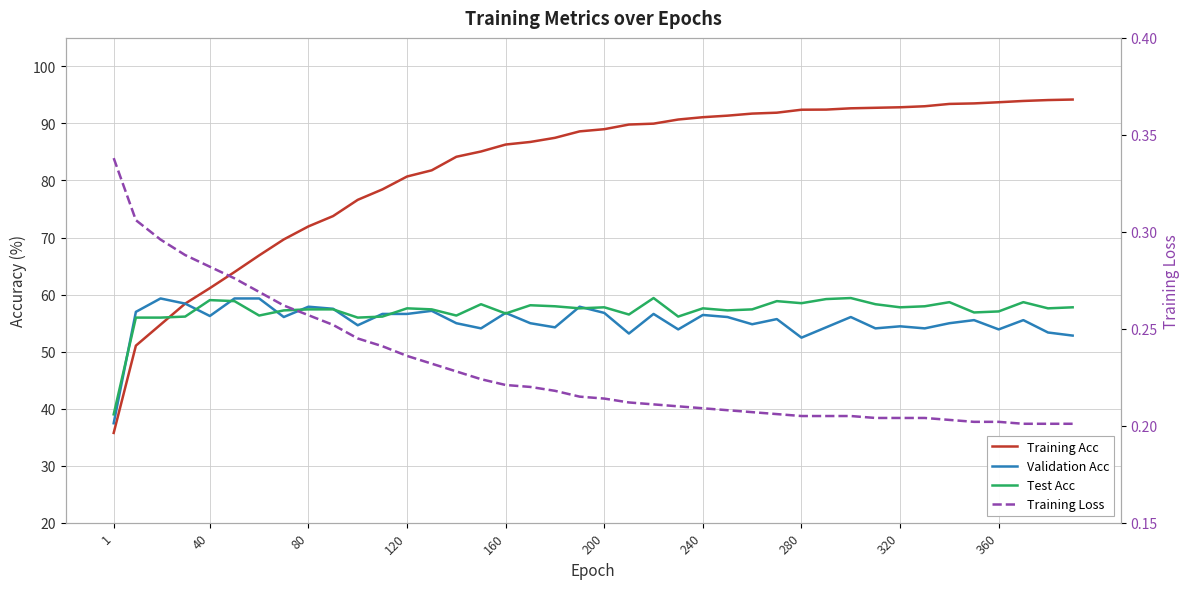

What are all the series names shown in the legend?

Training Acc, Validation Acc, Test Acc, Training Loss